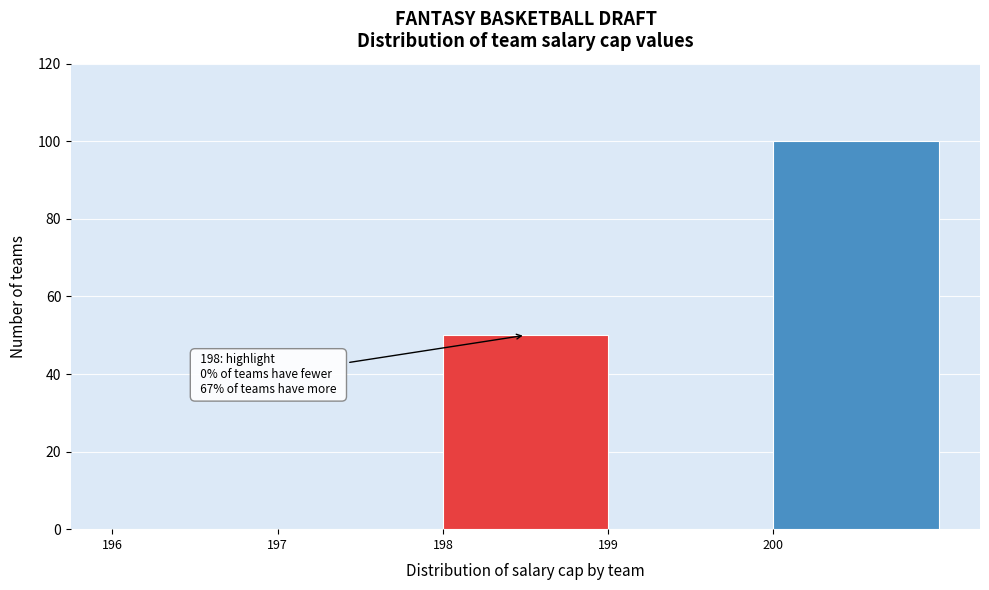

Over which range of the x-axis is the bar tallest?

200 to 201